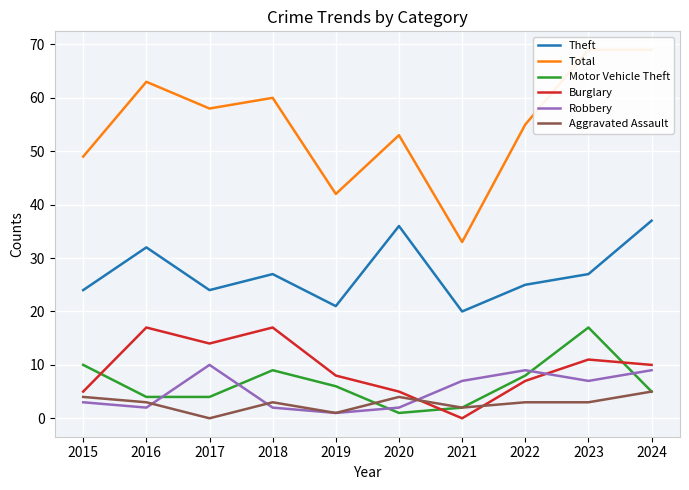

At which category is the sum across all series the highest?

2024